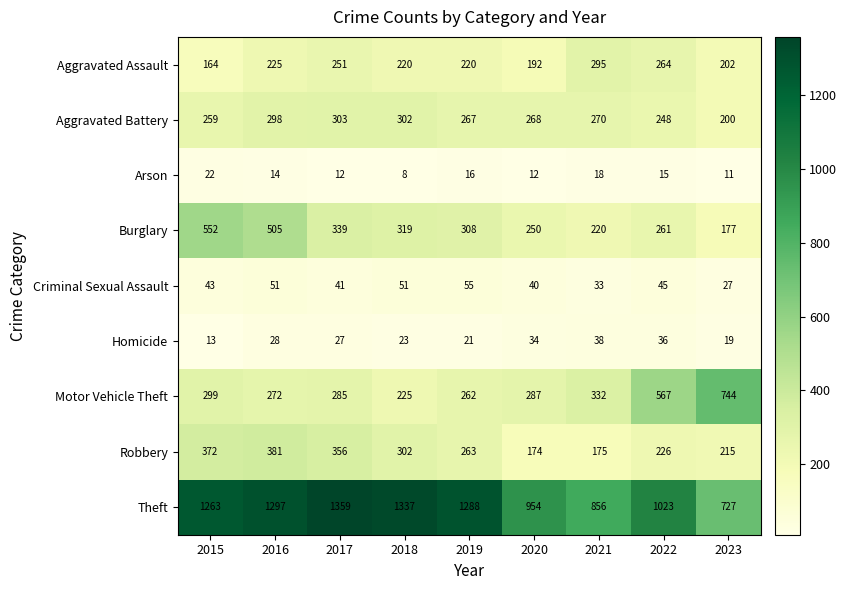

Which category has the lowest value across all series?

2018